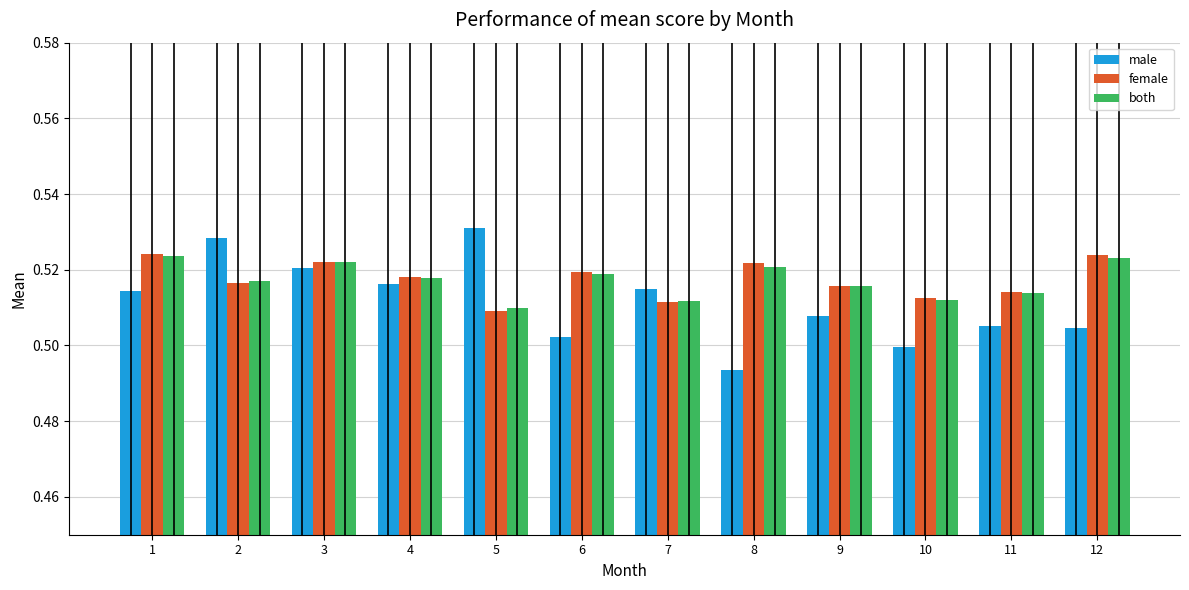

Is it true that both equals 0.3 at 6?

False